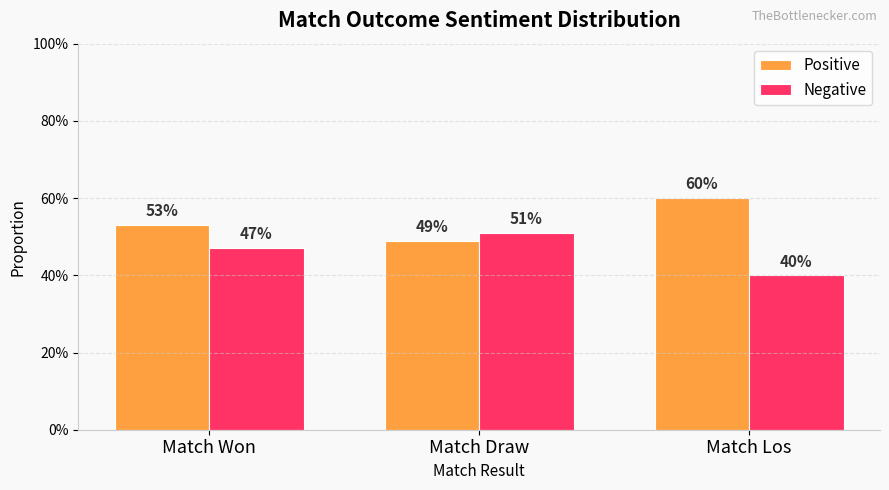

At how many categories does at least one series exceed 0?

3